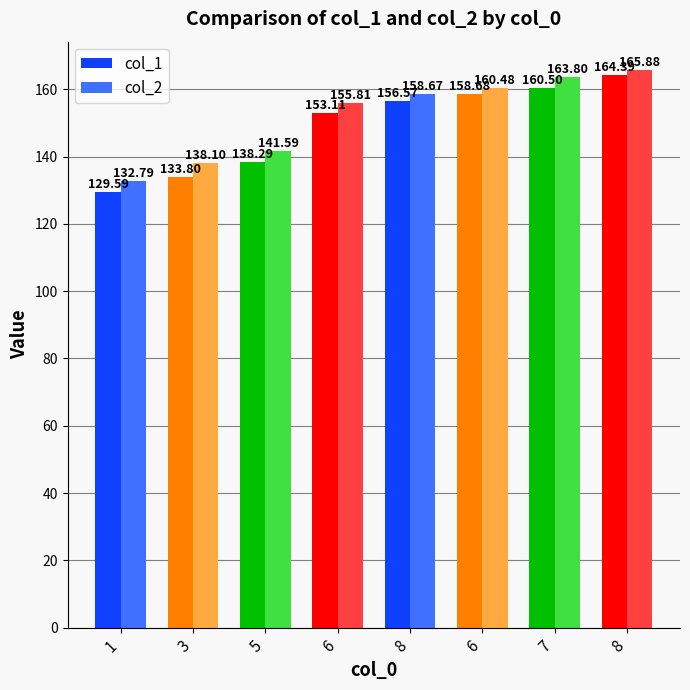

What is the smallest value displayed?

129.6